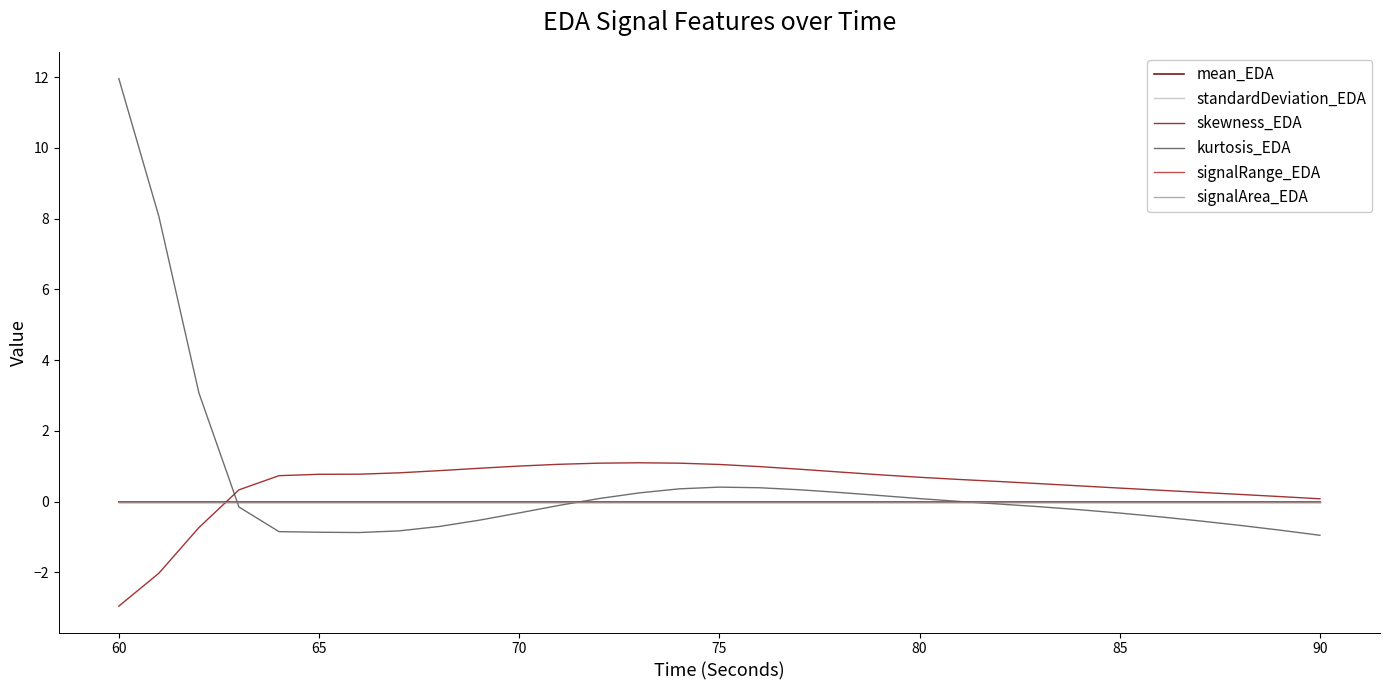

What is the maximum value shown in the chart?

12.0